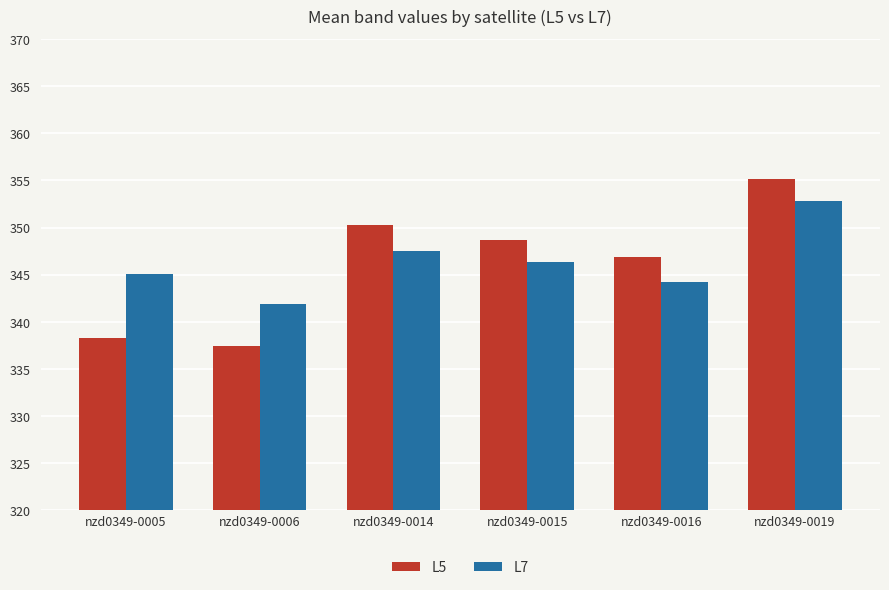

What is the difference between the highest and lowest values at nzd0349-0016?

2.7